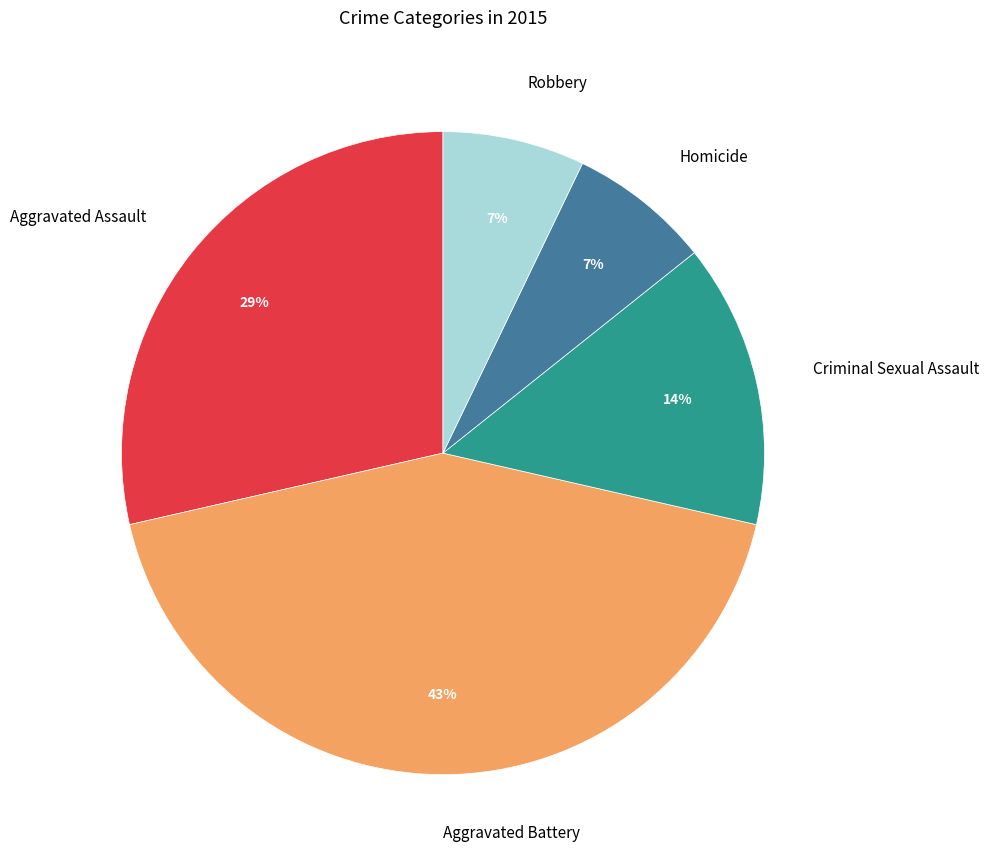

Count the number of slices in the pie.

5